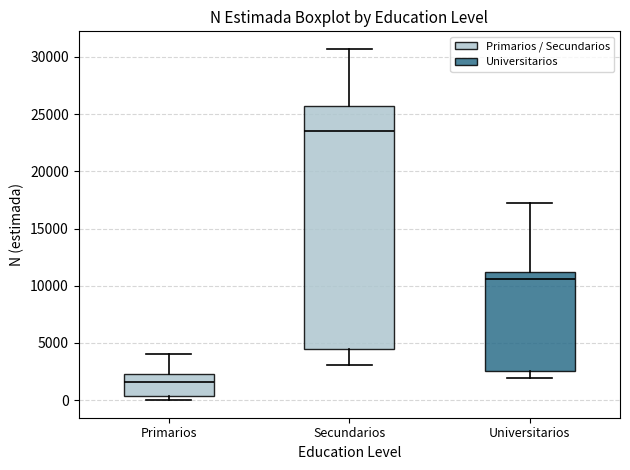

Comparing the boxes themselves (not the whiskers), which one is the tallest?

Secundarios